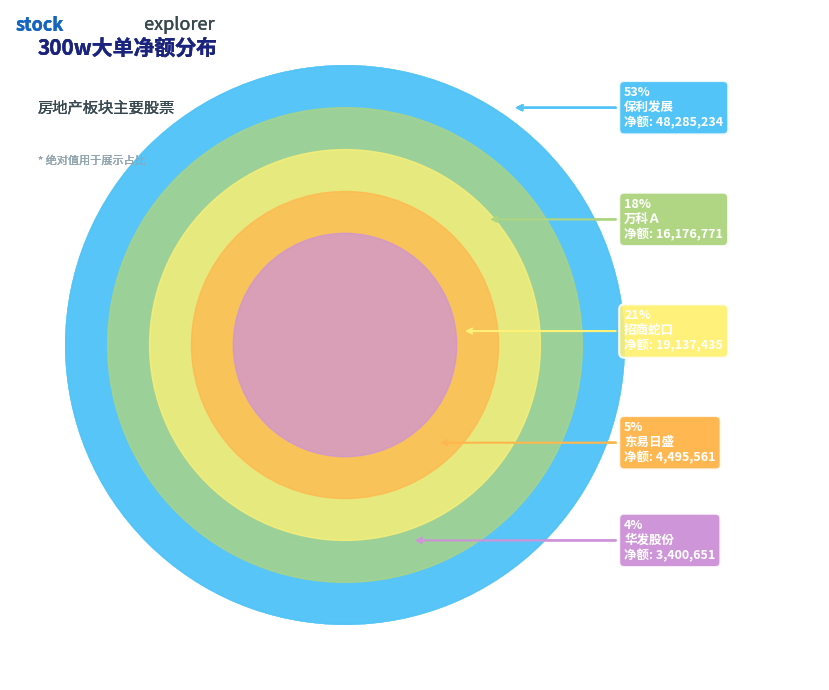

Combined, do 华发股份 and 保利发展 account for over 50%?

Yes